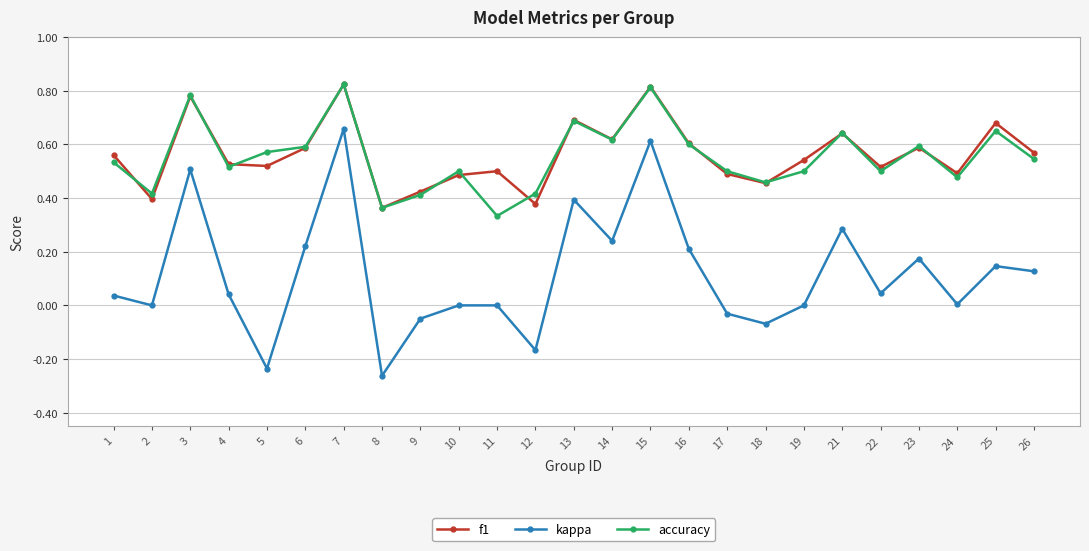

How many data points does each series have?

25